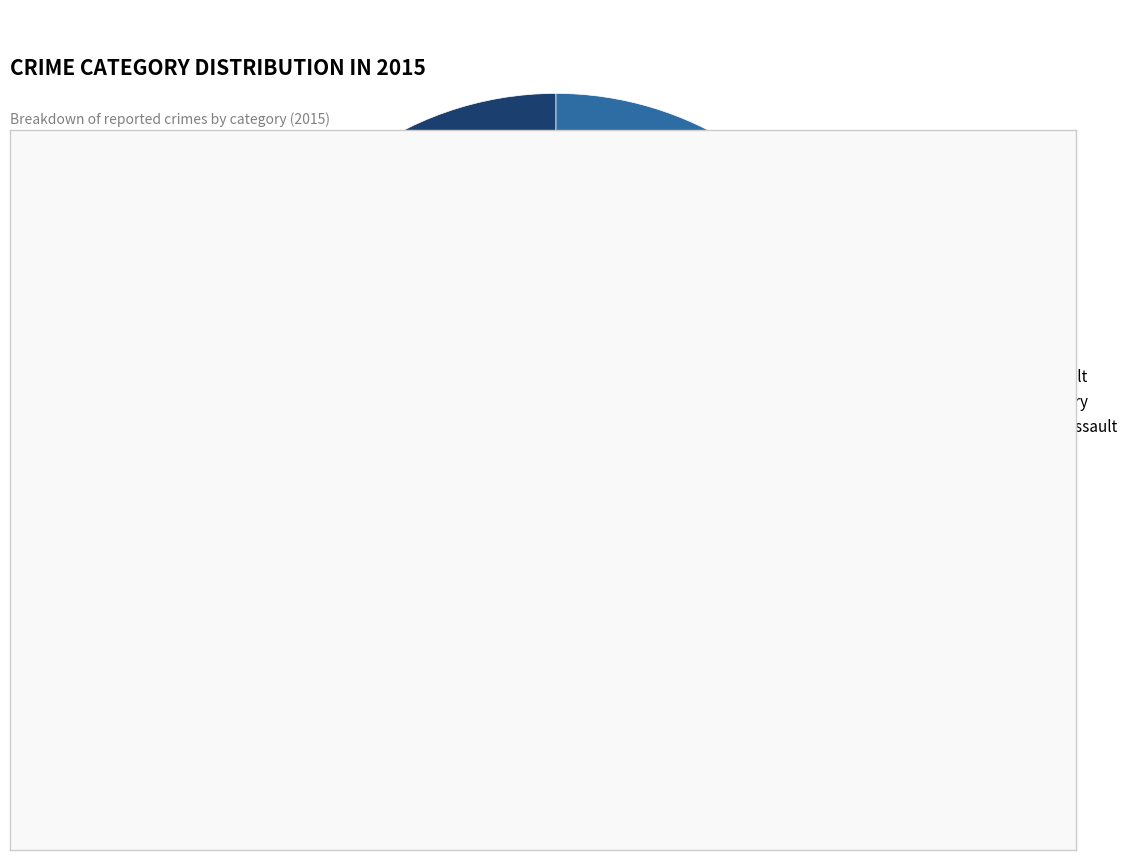

Which slice is the largest?

Robbery